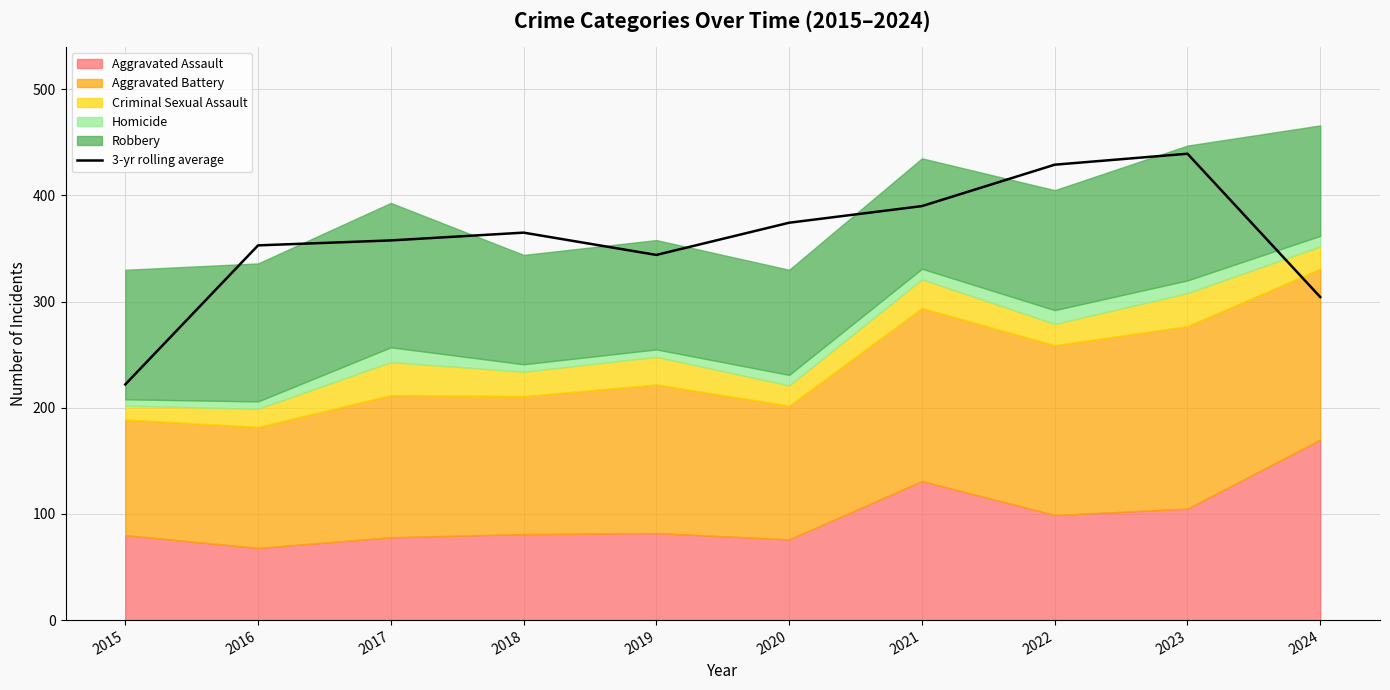

Which has a higher value, 2024 or 2020?

2020